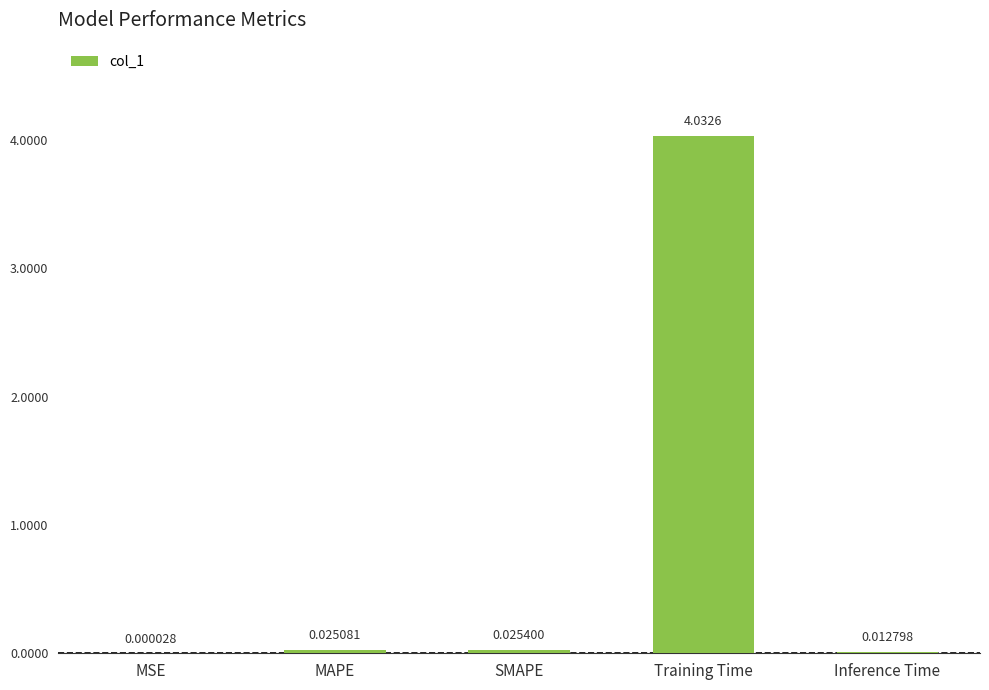

Which has a higher value, SMAPE or MAPE?

SMAPE